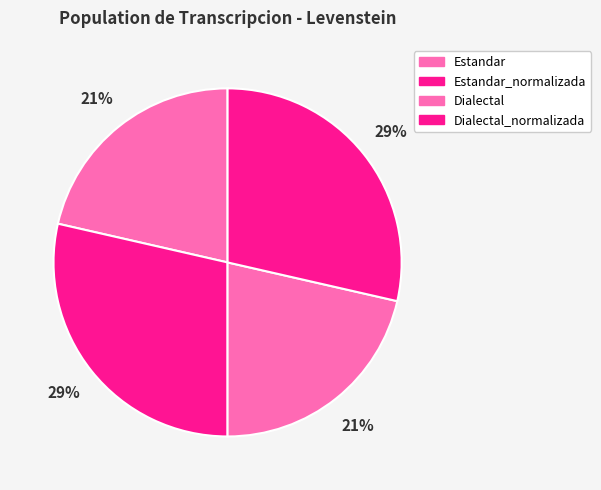

What percentage is NOT represented by Estandar?

78.6%